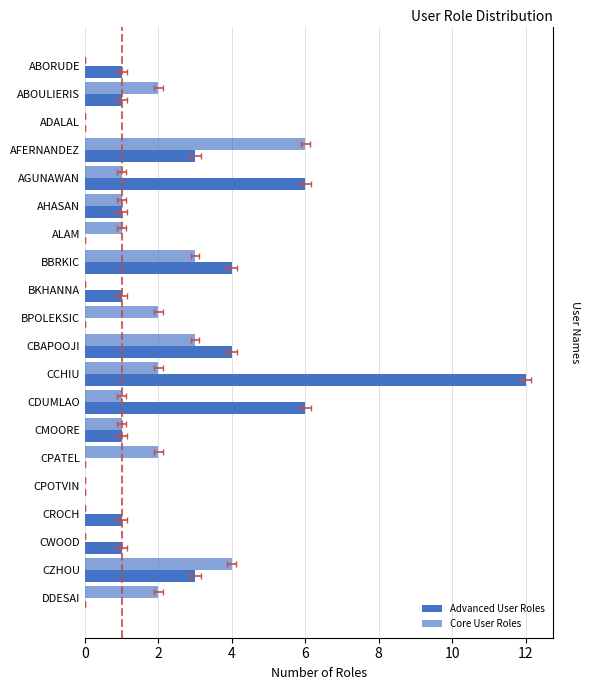

How many values in the Advanced User Roles series are below 1?

6